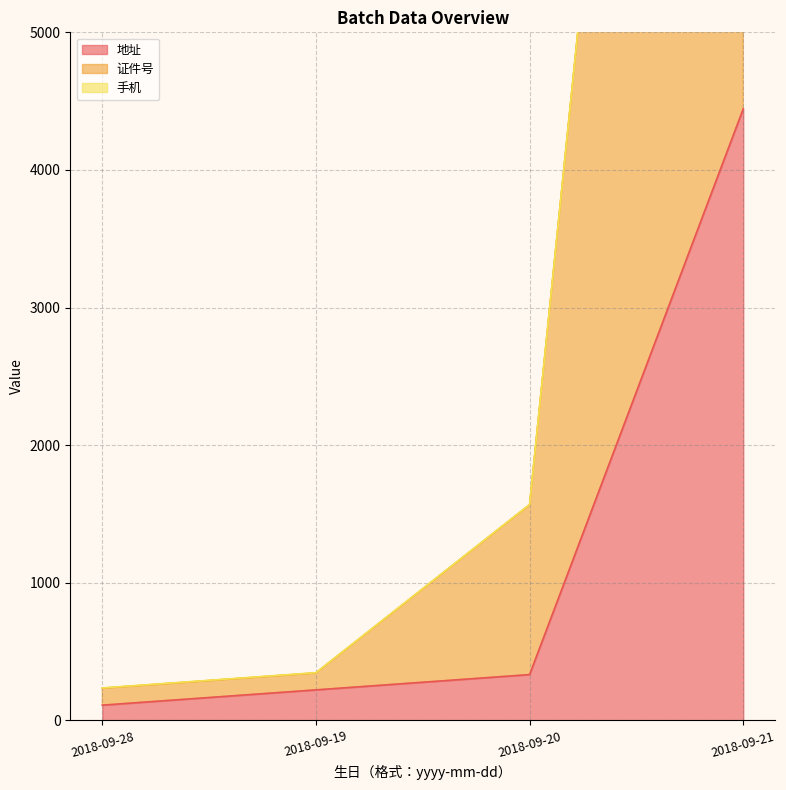

Is it true that 地址 equals 111 at 2018-09-28?

True